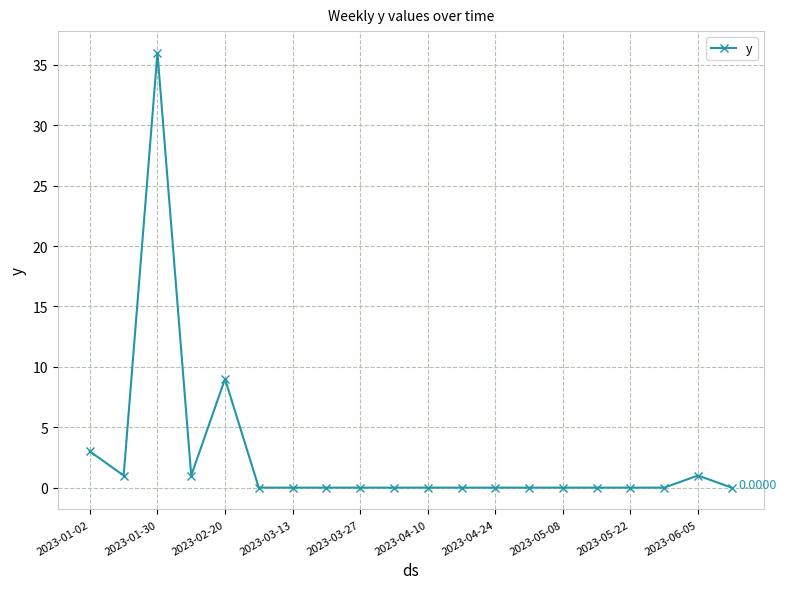

What is the sum of all values?

51